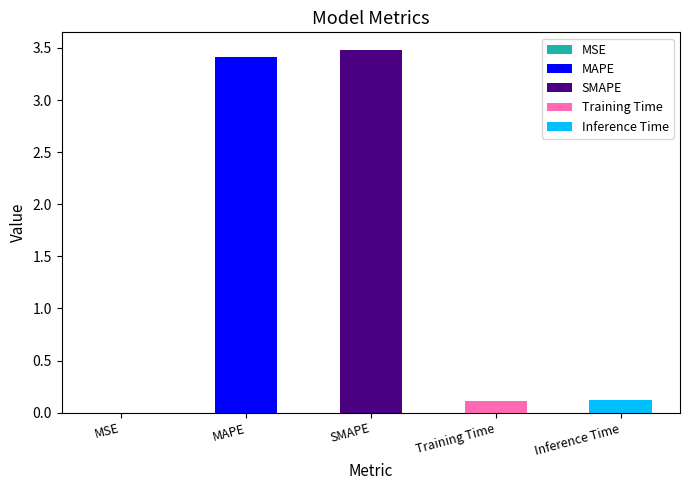

Is it true that the value at SMAPE is 3.5?

True